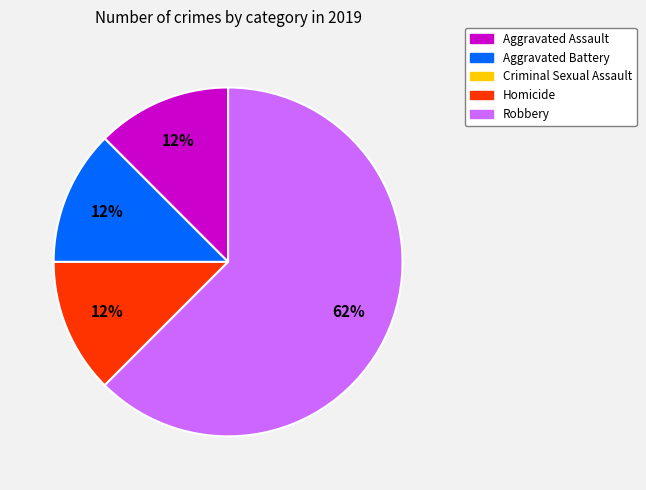

Is there a majority slice in this chart?

Yes